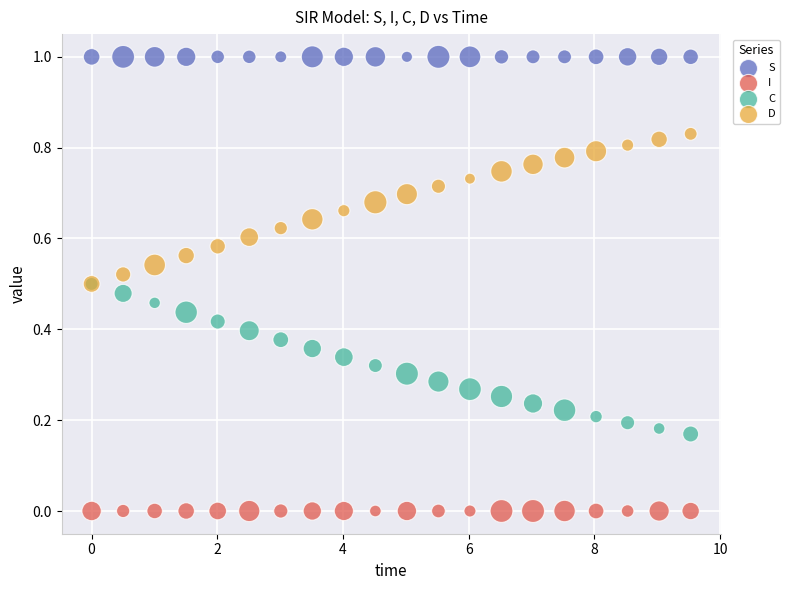

What are all the series names shown in the legend?

S, I, C, D